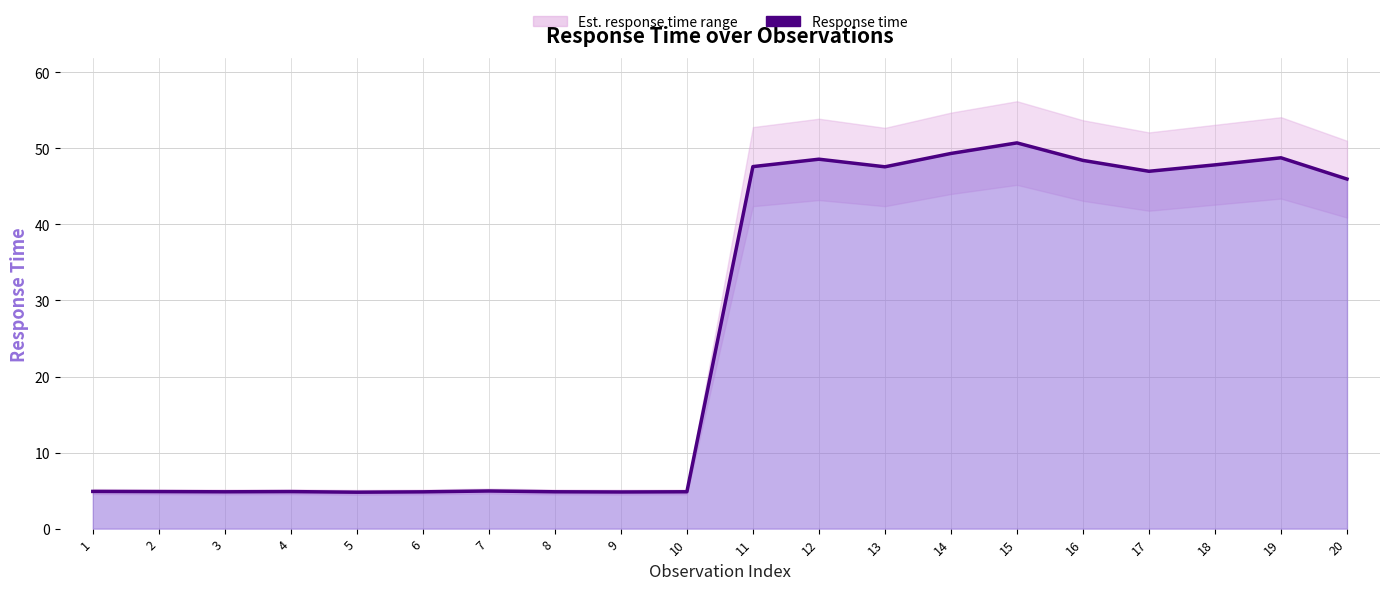

What is the sum of all values?

530.4